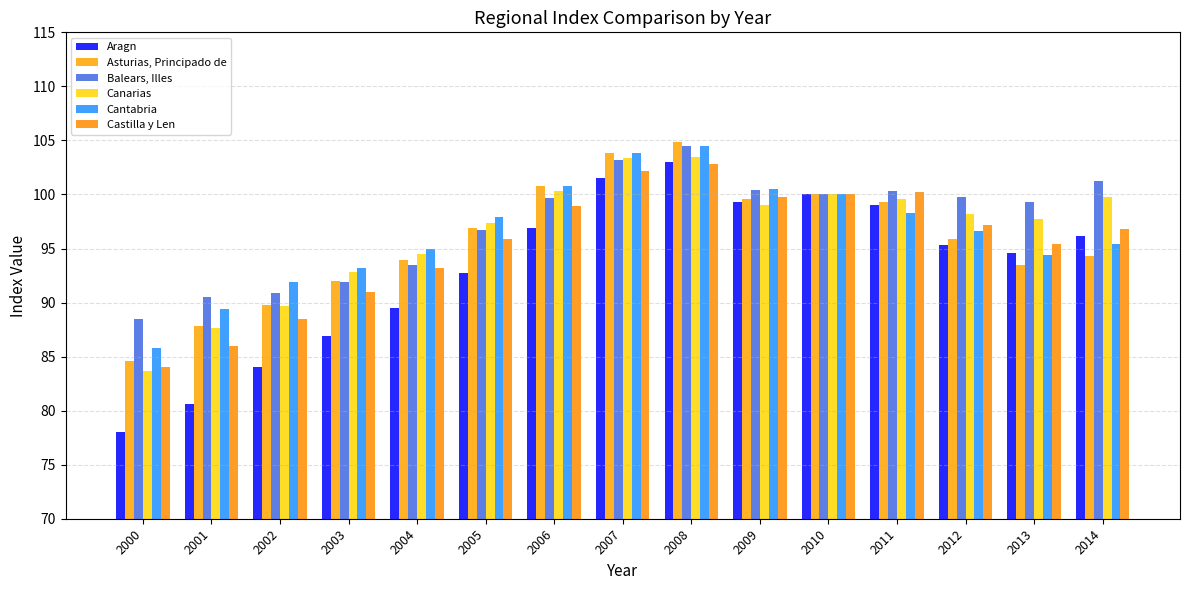

Reading left to right, extract all data points from this chart.

Aragn: 78.0	80.6	84.0	86.9	89.5	92.7	96.9	101.5	103.0	99.3	100.0	99.0	95.3	94.6	96.2
Asturias, Principado de: 84.6	87.8	89.8	92.0	93.9	96.9	100.8	103.8	104.9	99.6	100.0	99.3	95.9	93.5	94.3
Balears, Illes: 88.5	90.5	90.9	91.9	93.5	96.7	99.7	103.2	104.5	100.4	100.0	100.3	99.8	99.3	101.2
Canarias: 83.7	87.6	89.7	92.8	94.5	97.4	100.3	103.4	103.5	99.0	100.0	99.6	98.2	97.7	99.8
Cantabria: 85.8	89.4	91.9	93.2	95.0	97.9	100.8	103.8	104.5	100.5	100.0	98.3	96.6	94.4	95.4
Castilla y Len: 84.0	86.0	88.5	91.0	93.2	95.9	98.9	102.2	102.8	99.8	100.0	100.2	97.2	95.4	96.8